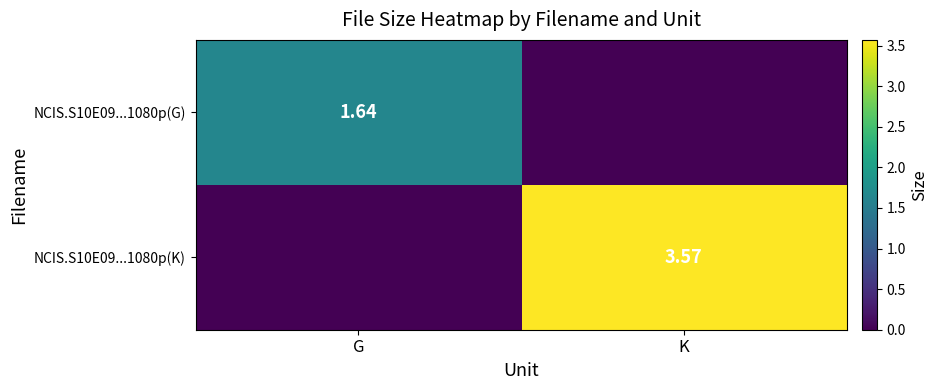

How many values in the NCIS.S10E09...1080p(K) series are below 3?

1